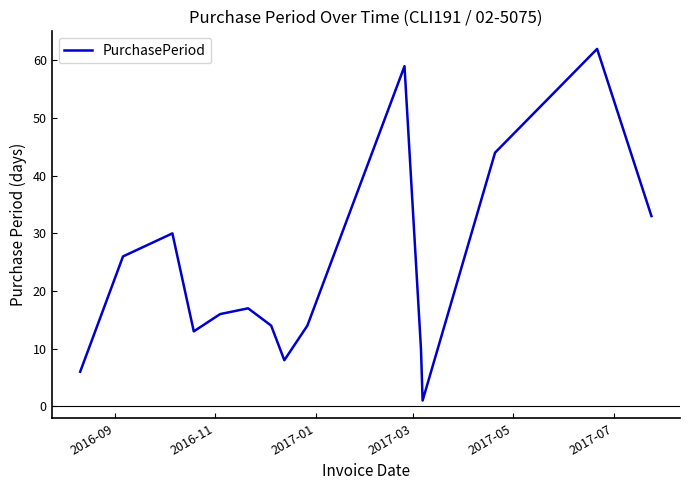

What is the difference between the maximum and minimum values?

61